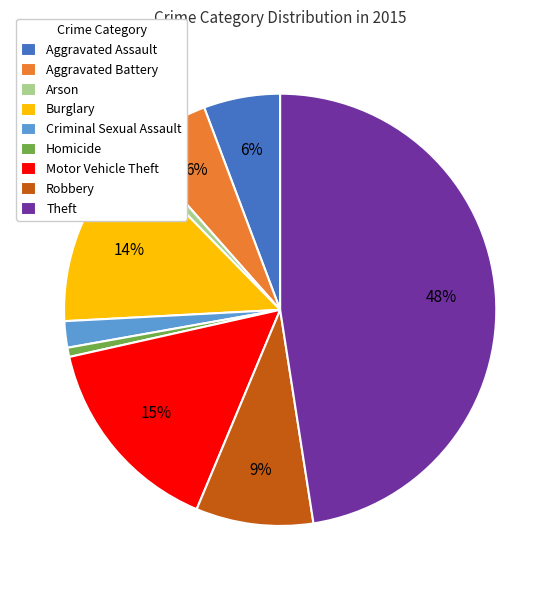

To the nearest percent, what is the average slice percentage?

11%